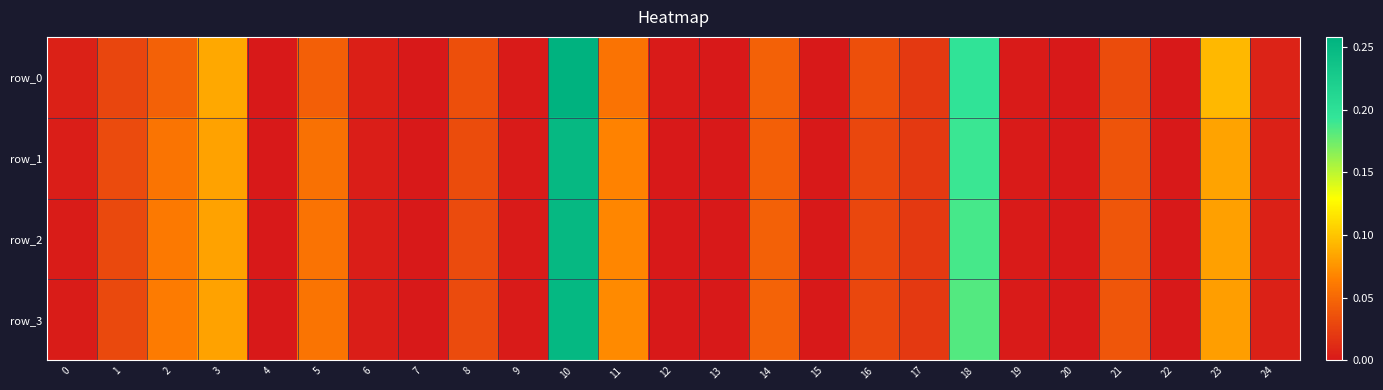

Is it true that row_0 equals 0.3 at 10?

True